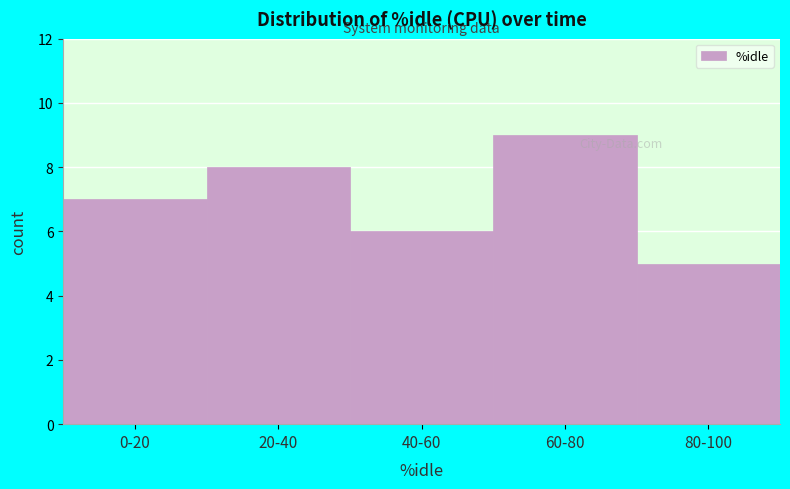

Reading right to left, list all the values displayed in this chart.

5	9	6	8	7